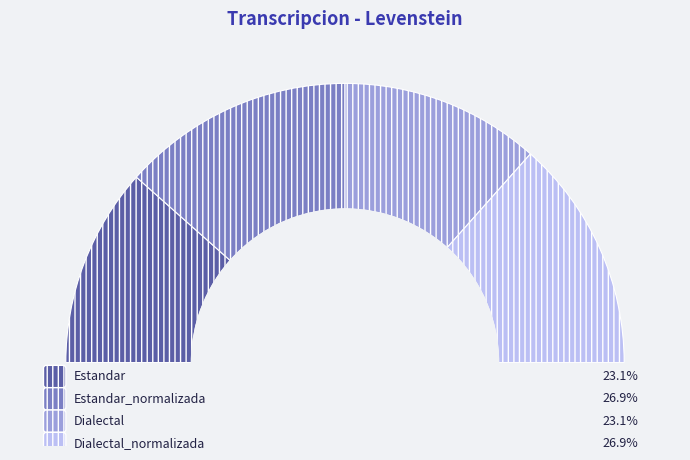

Count the number of slices in the pie.

4